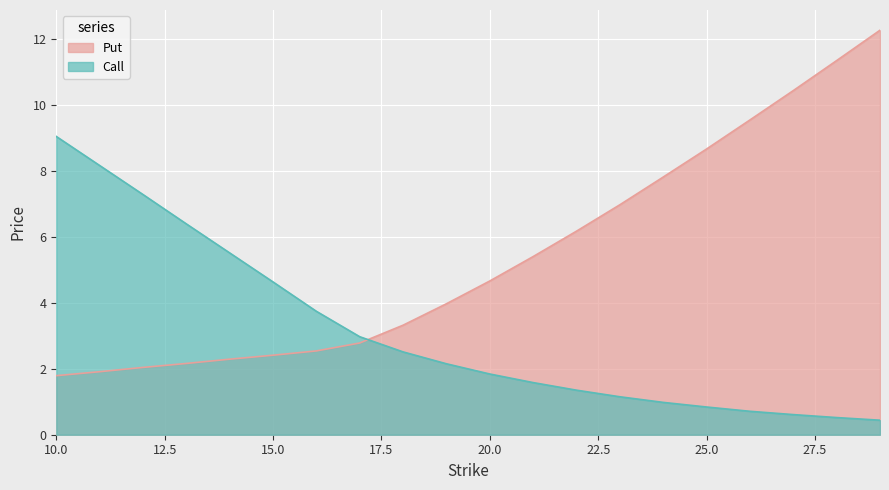

What is the value of the Call point at the 20th from the left?

0.4